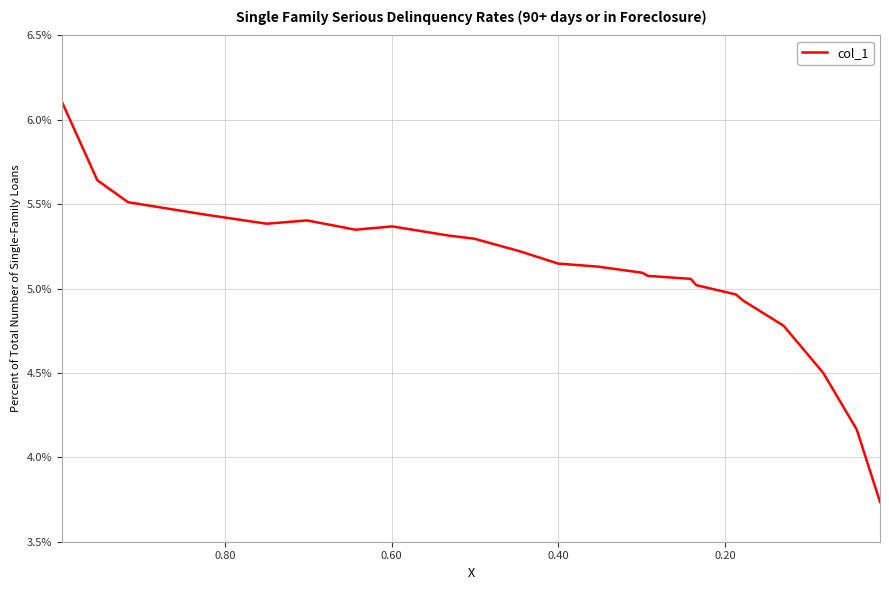

How many distinct data groups are displayed?

1